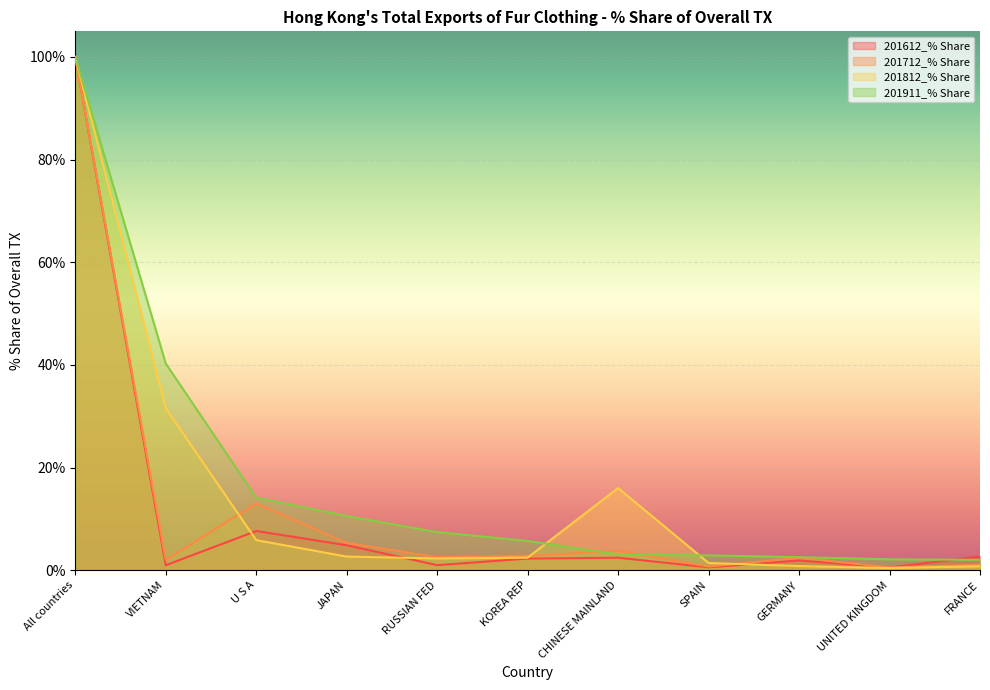

The 201712_% Share series shows 1.1 at FRANCE. True or false?

True